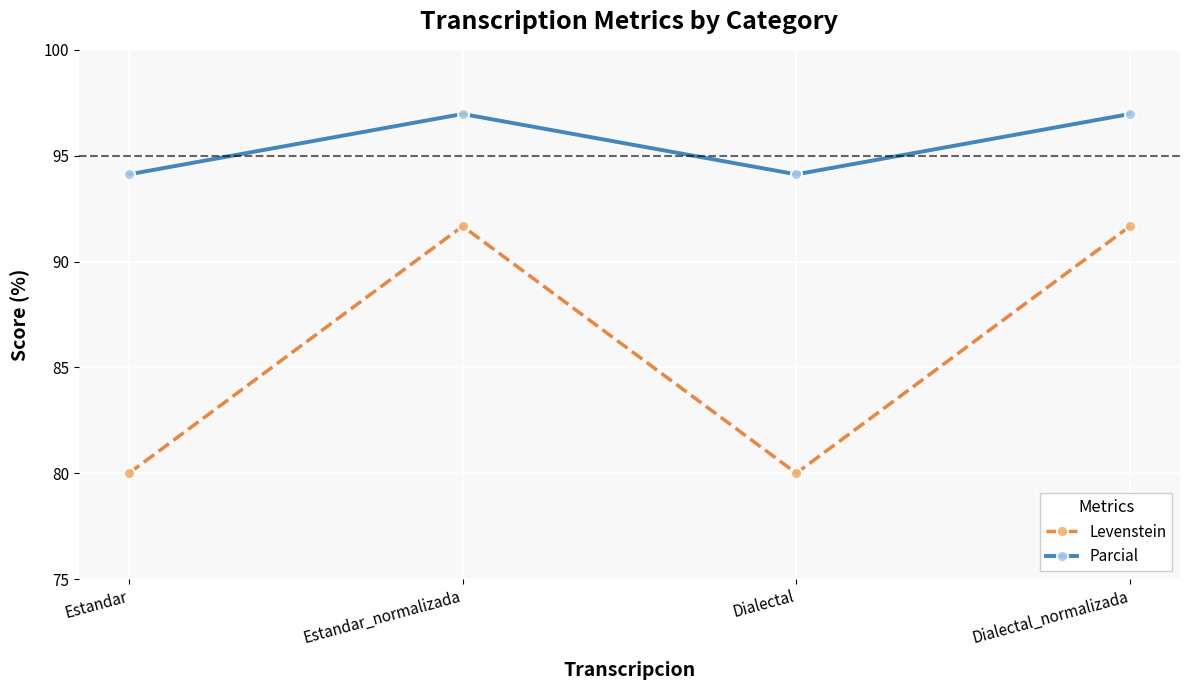

True or false: Parcial has more than 2 points higher than both neighbors.

False